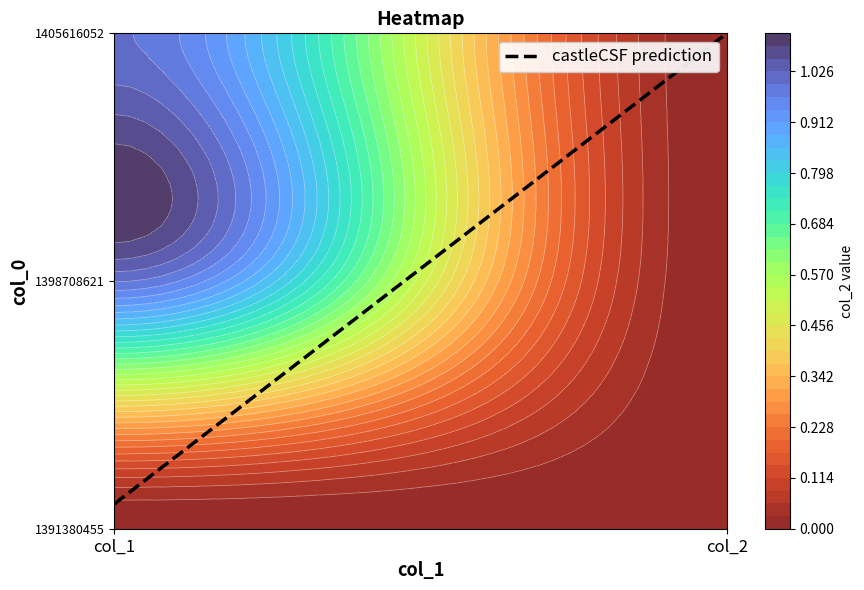

Rank the categories by 1405616052 value from highest to lowest.

col_1, col_2